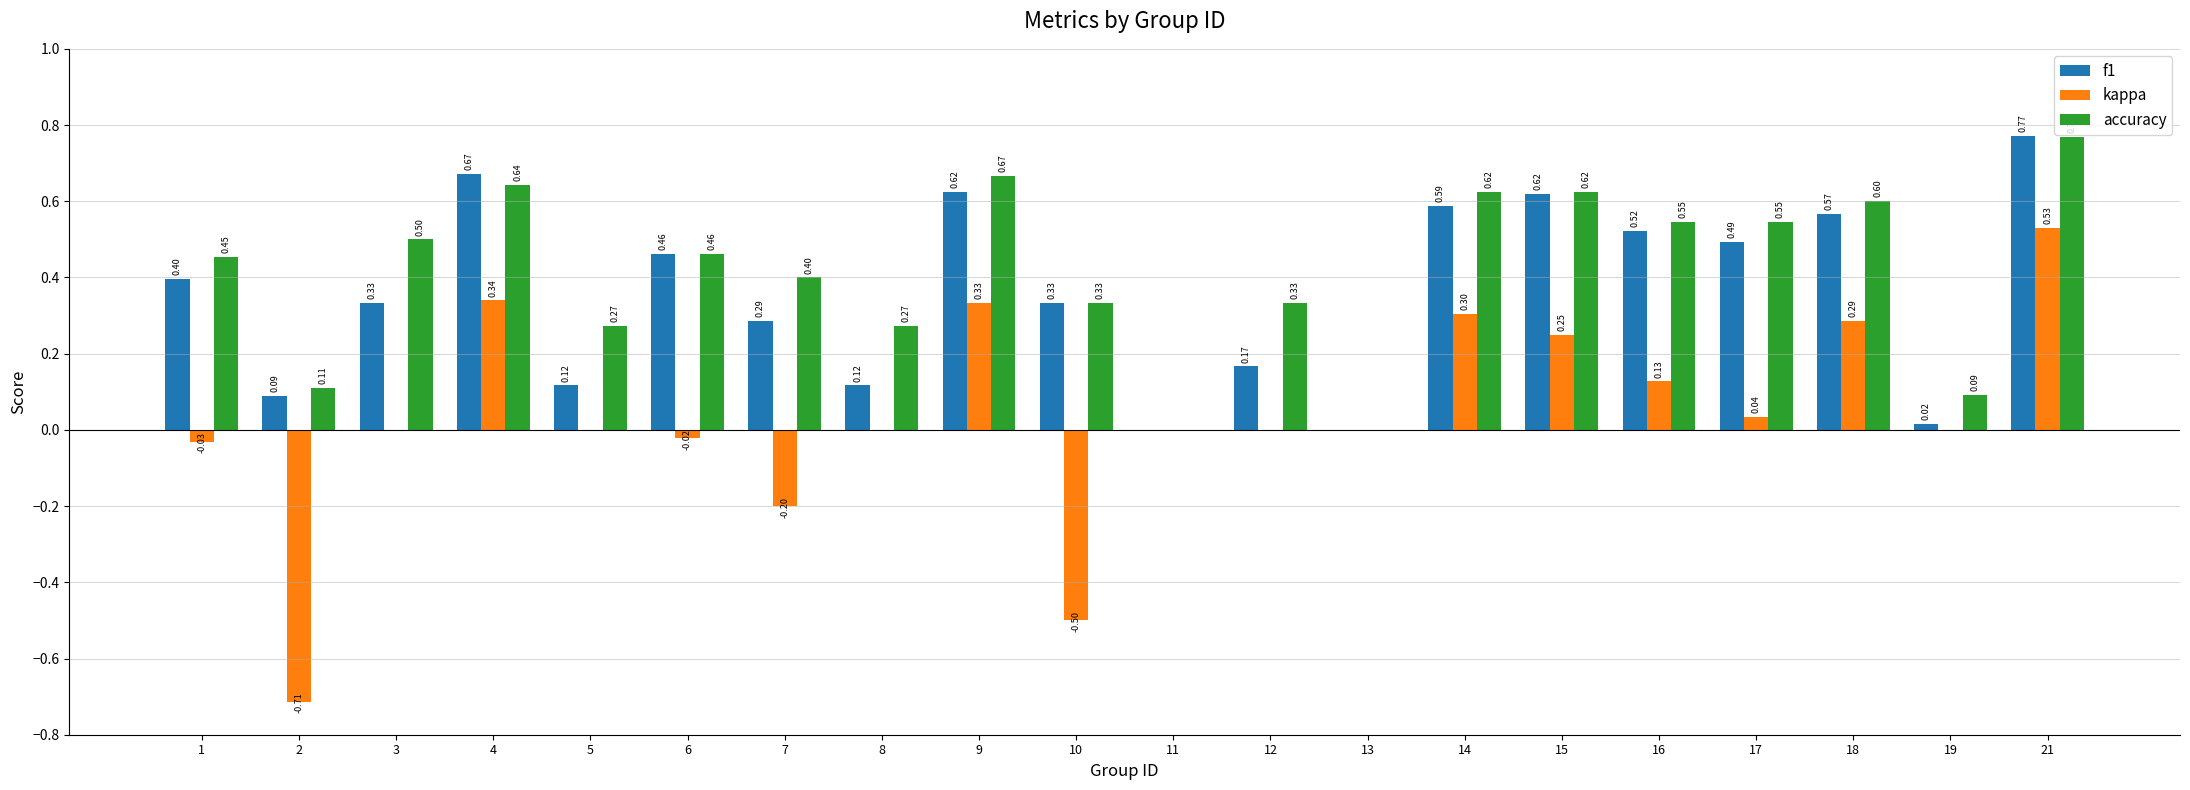

Which series has the largest total across all categories?

accuracy